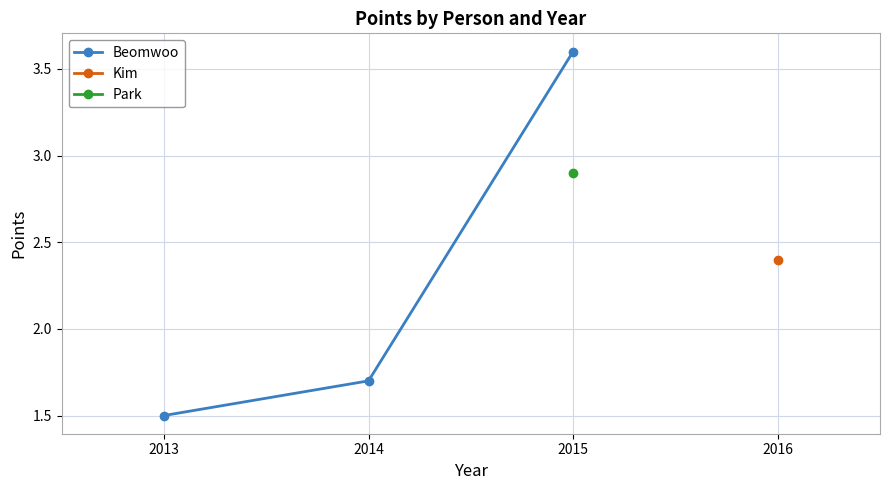

What is the change in value from 2013 to 2015?

+2.1